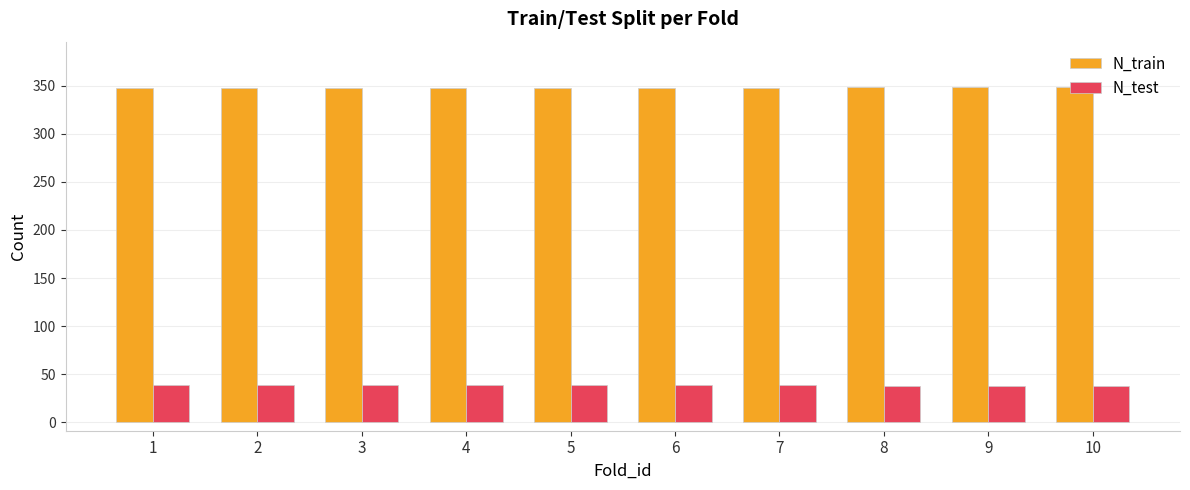

How many groups of bars are there?

10